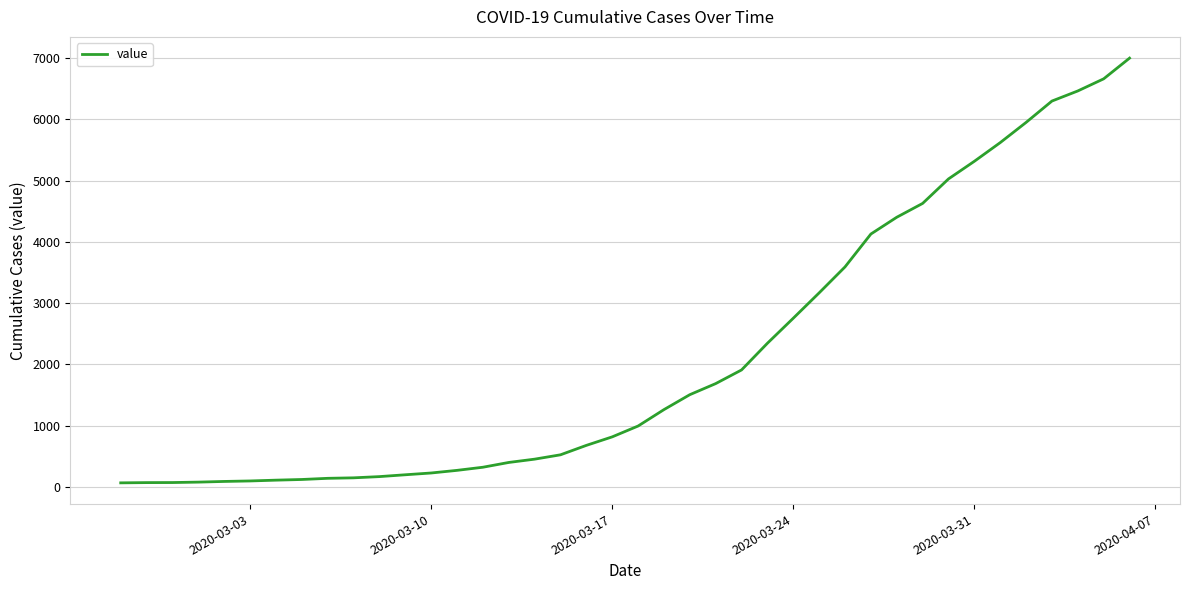

What is the maximum value shown in the chart?

7001